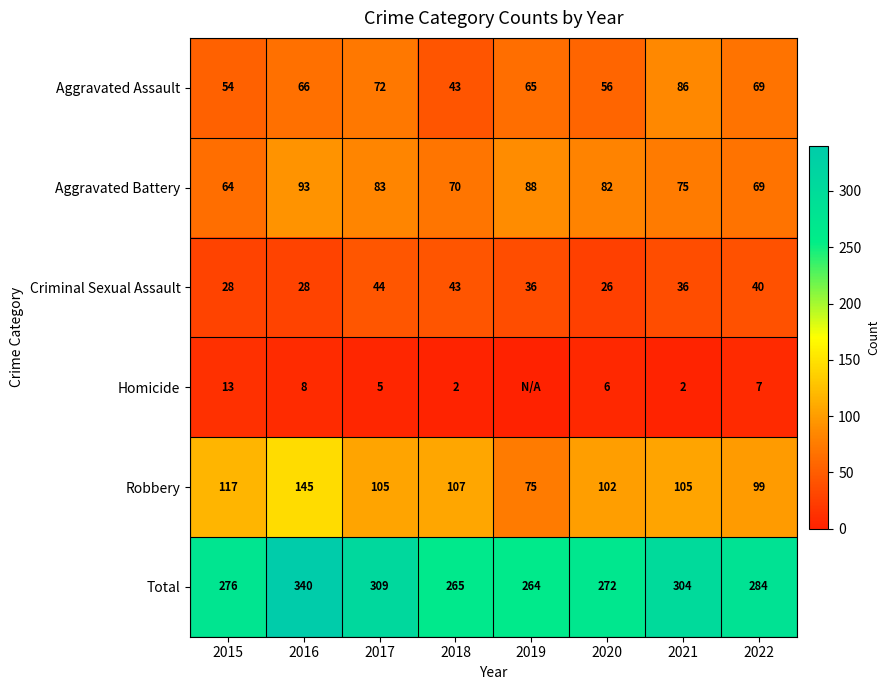

Rank the series at 2015 from lowest to highest value.

Homicide, Criminal Sexual Assault, Aggravated Assault, Aggravated Battery, Robbery, Total